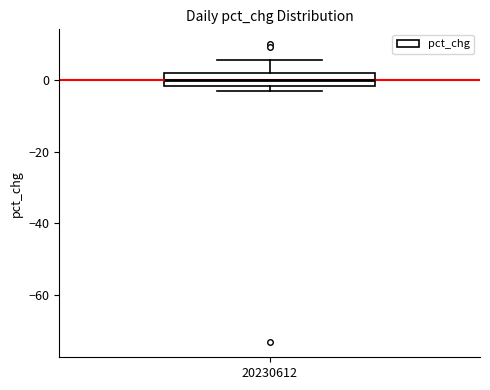

Read this box plot against the y-axis: the position of the median line, the range covered by the box, and the ends of both whiskers. The values are not printed on the chart, so give them approximately, as read against the axis.

median 0, box -2 to 2, whiskers -4 to 6